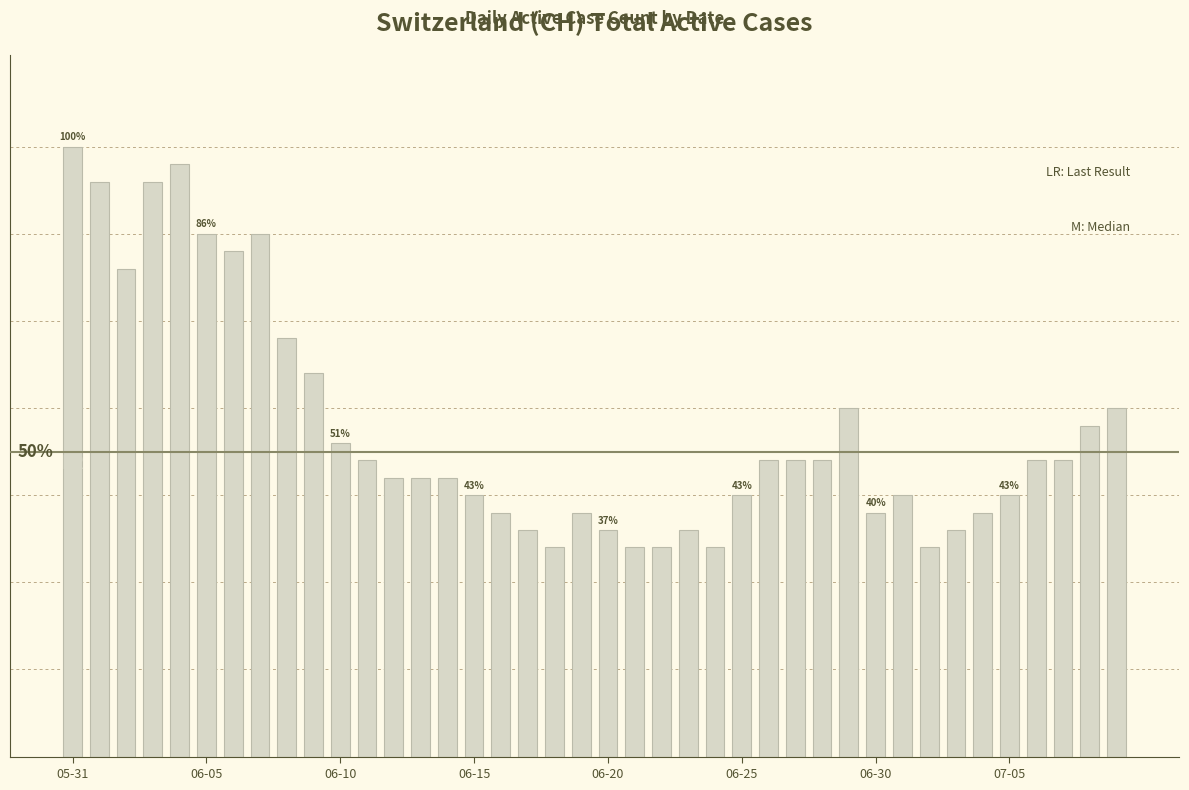

Are the bars horizontal?

No